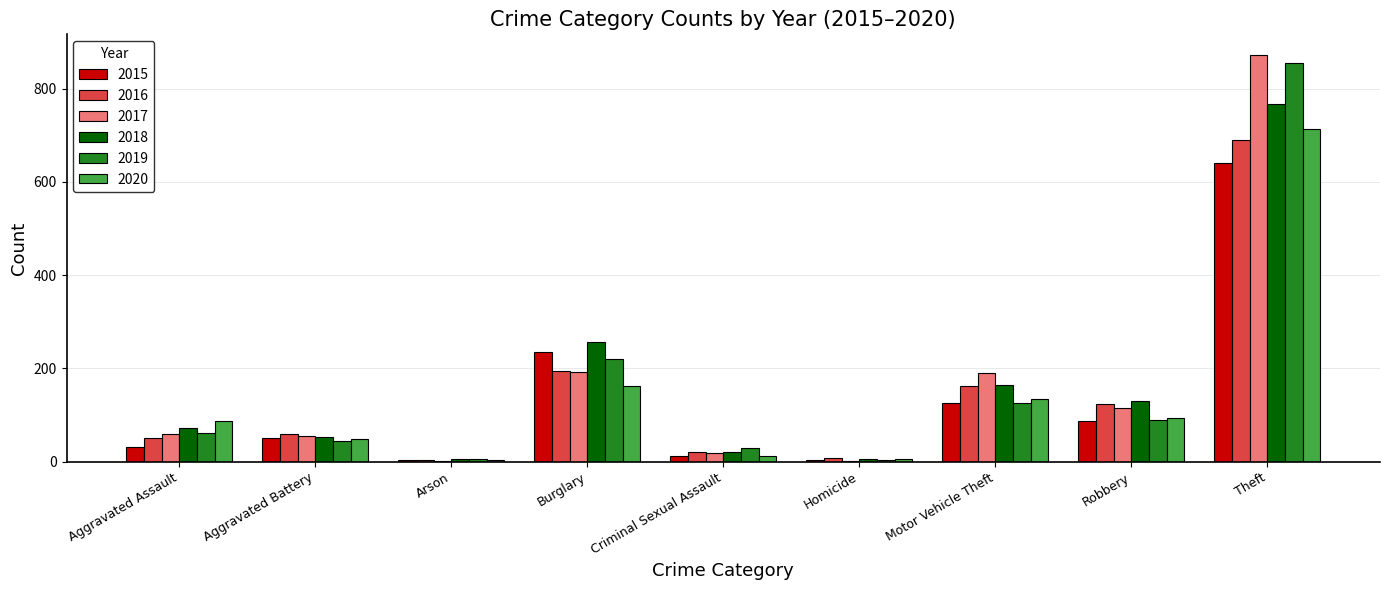

What is the greatest value displayed?

873